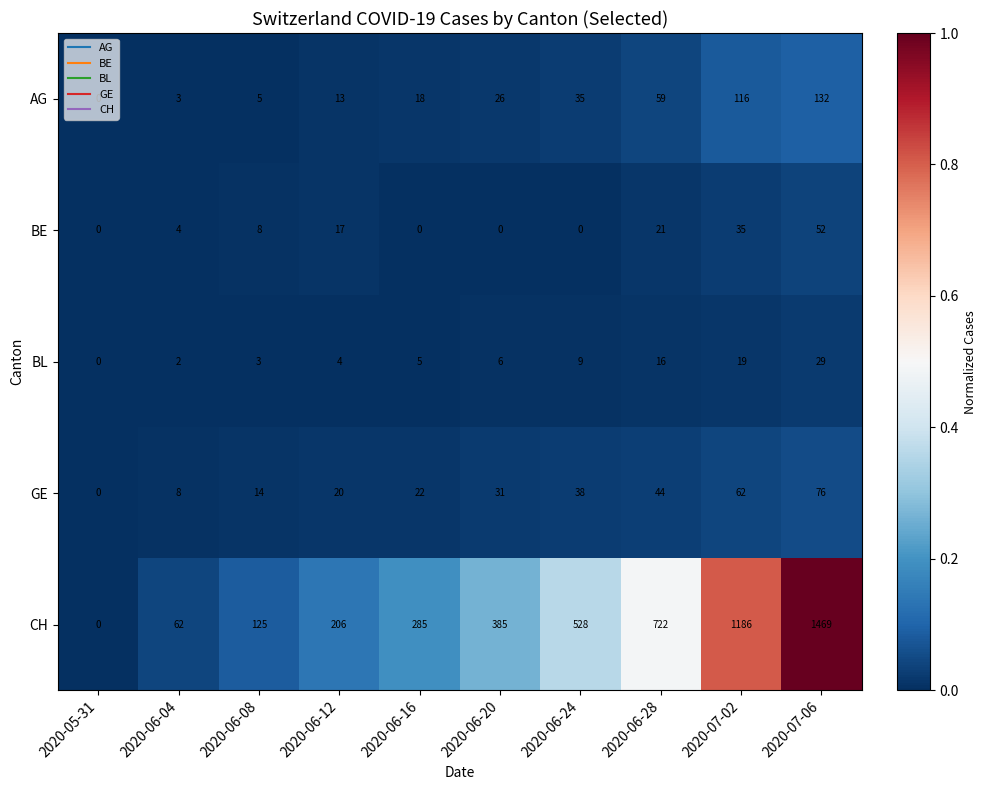

What is the total value across all series at 2020-06-04?

79